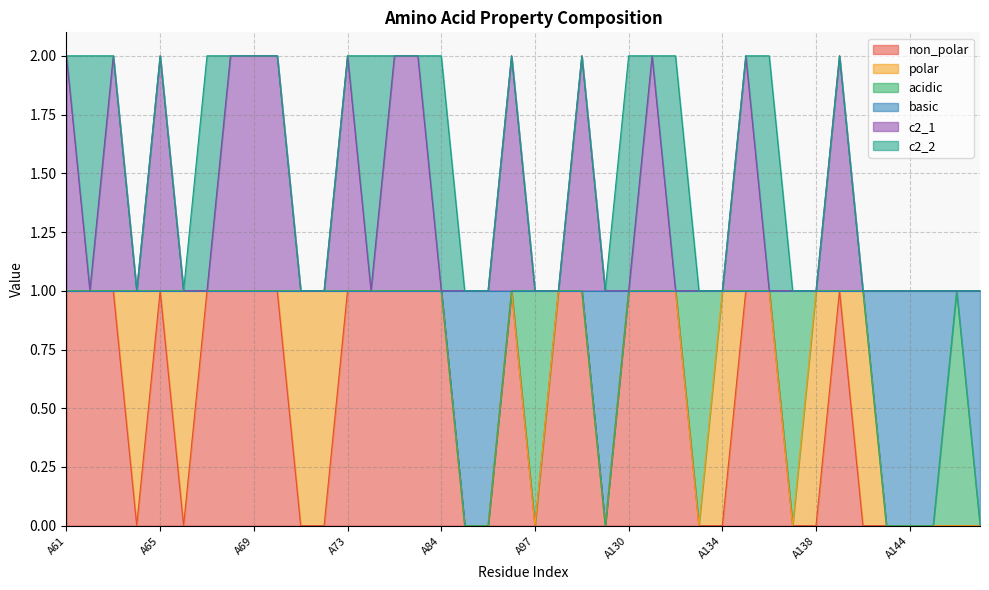

What are all the series names shown in the legend?

non_polar, polar, acidic, basic, c2_1, c2_2